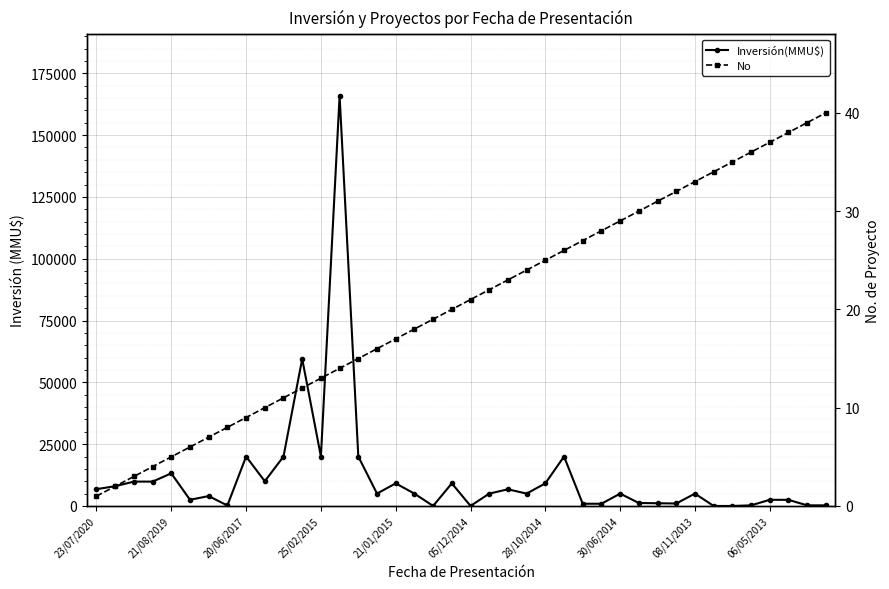

How many data points in Inversión(MMU$) are less than 5000?

17